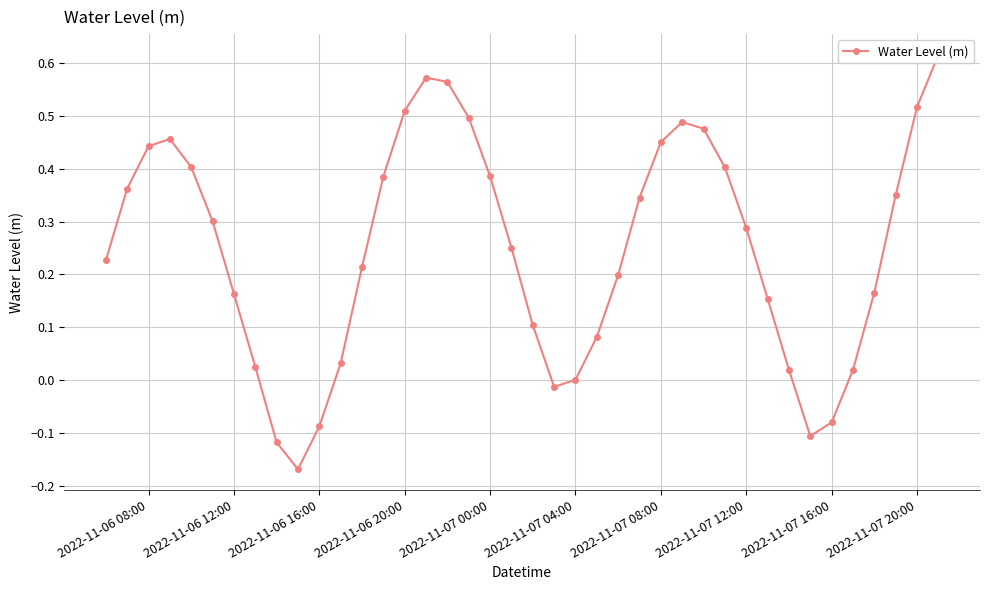

What is the difference between the maximum and minimum values?

0.8